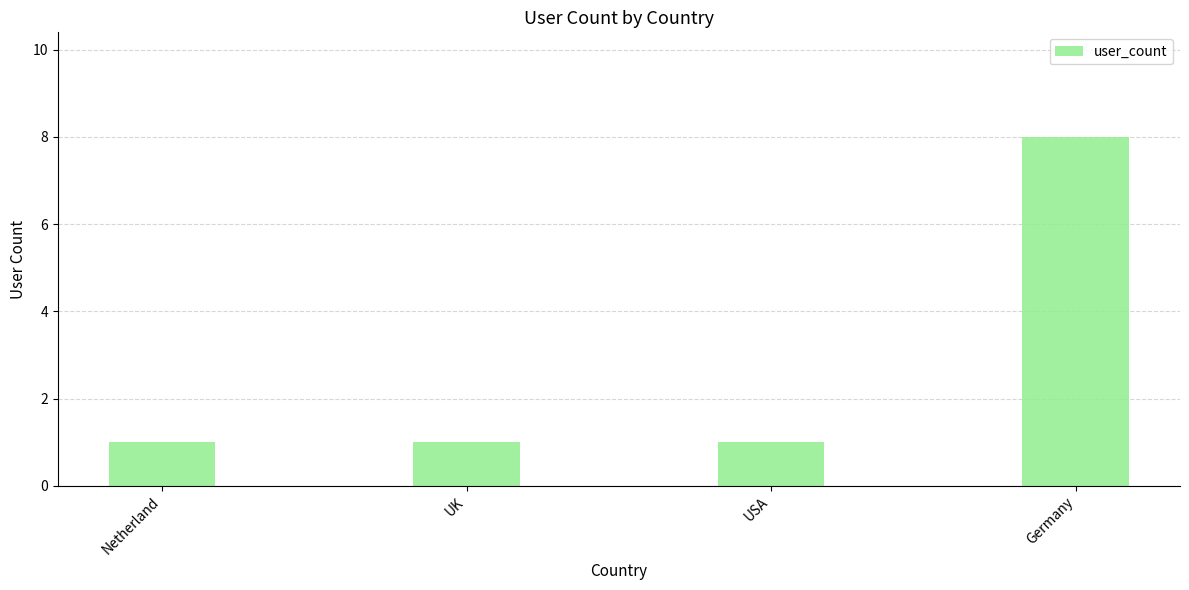

Reading left to right, extract all data points from this chart.

1	1	1	8